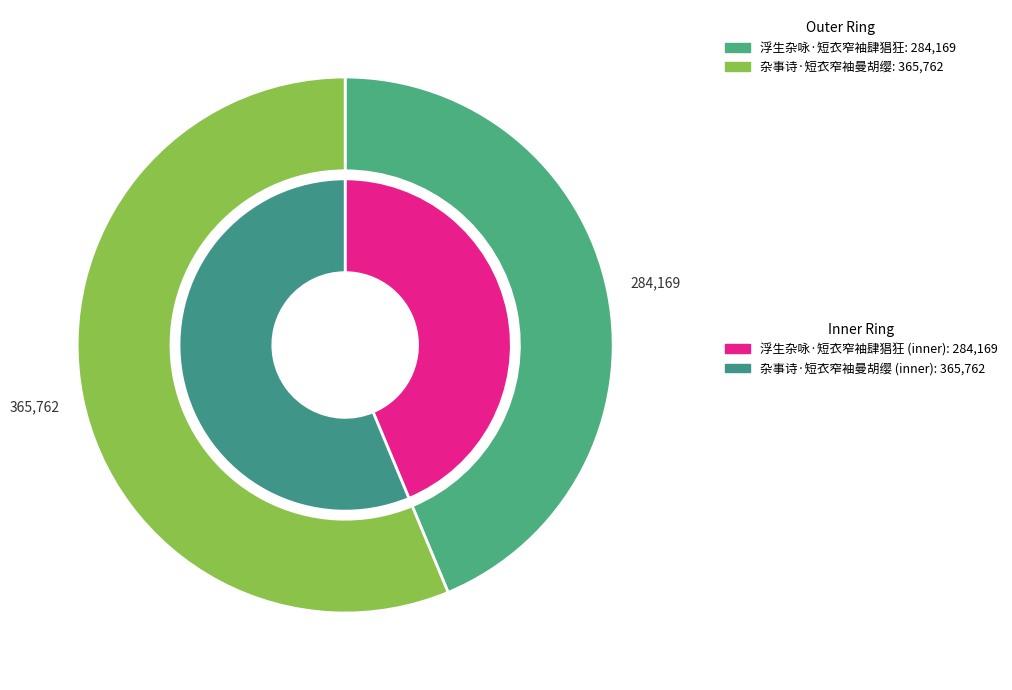

The 浮生杂咏·短衣窄袖肆猖狂 slice represents 58% of the pie. True or false?

False